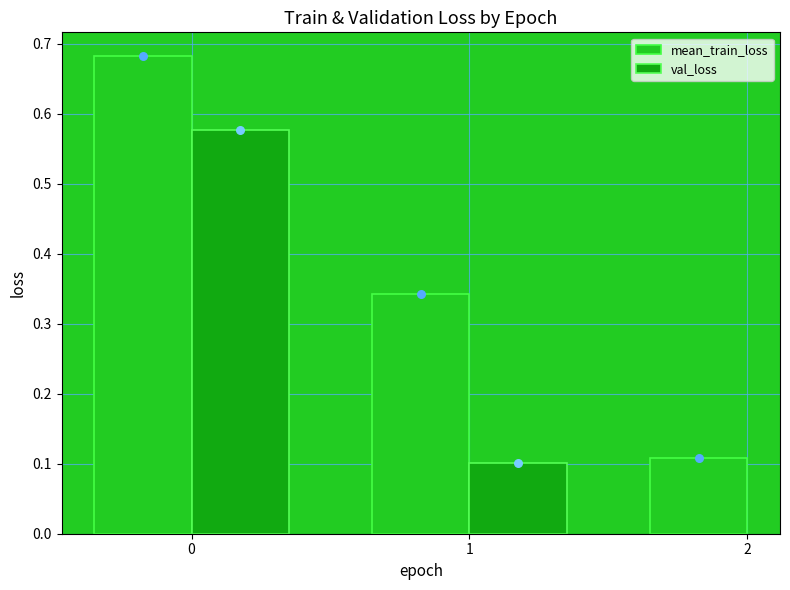

What is the total value across all series at 1?

0.4